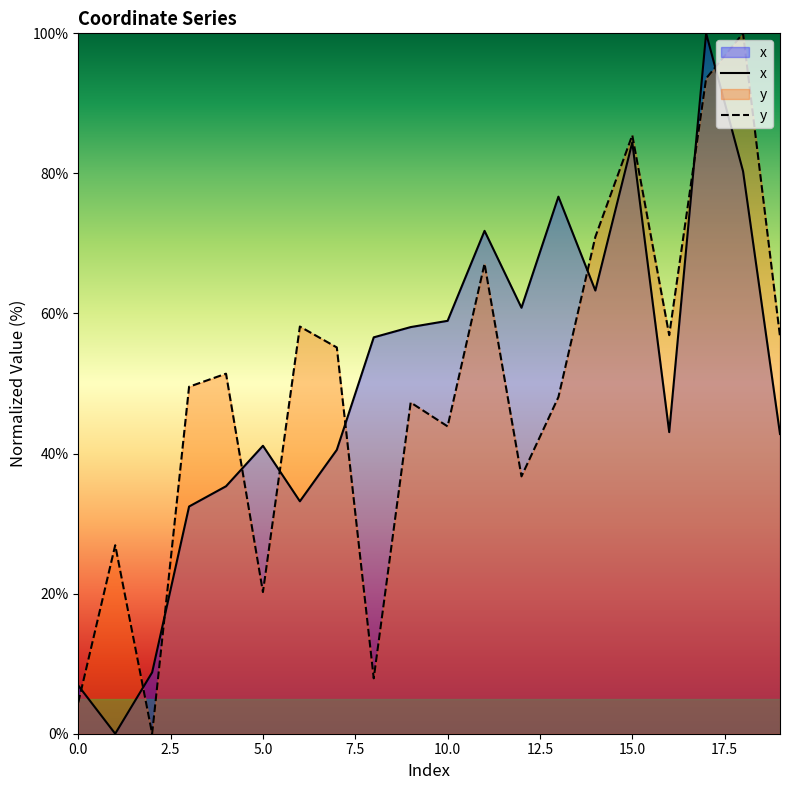

What is the maximum value shown in the chart?

100.0